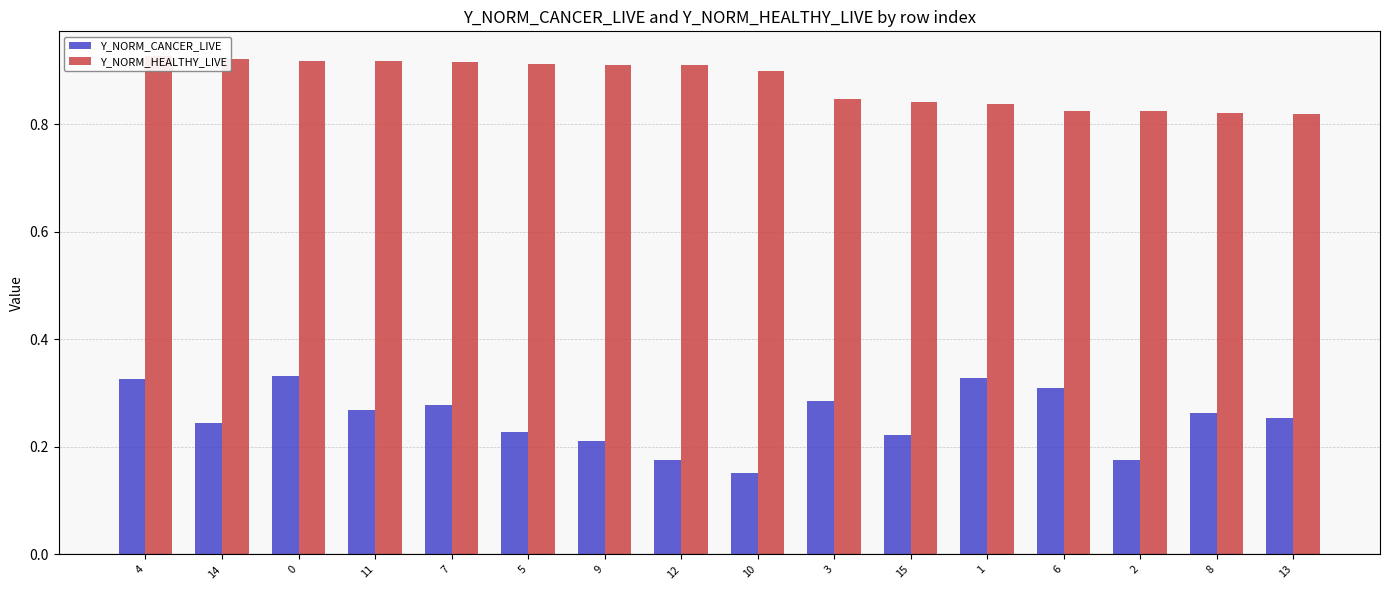

What are all the series names shown in the legend?

Y_NORM_CANCER_LIVE, Y_NORM_HEALTHY_LIVE